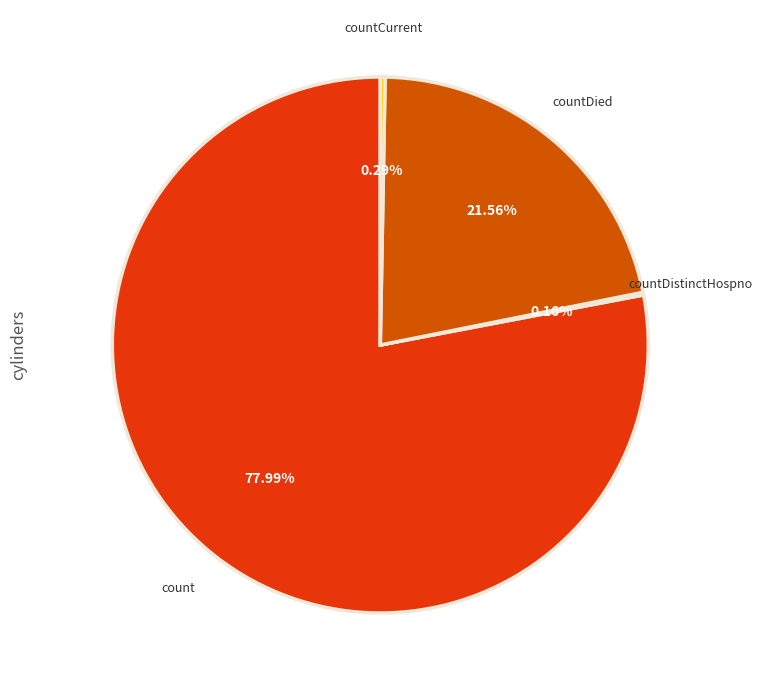

Between count and countDied, which is larger?

count